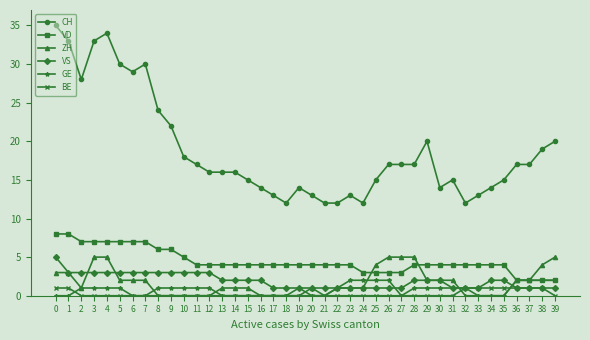

What is the greatest value displayed?

35